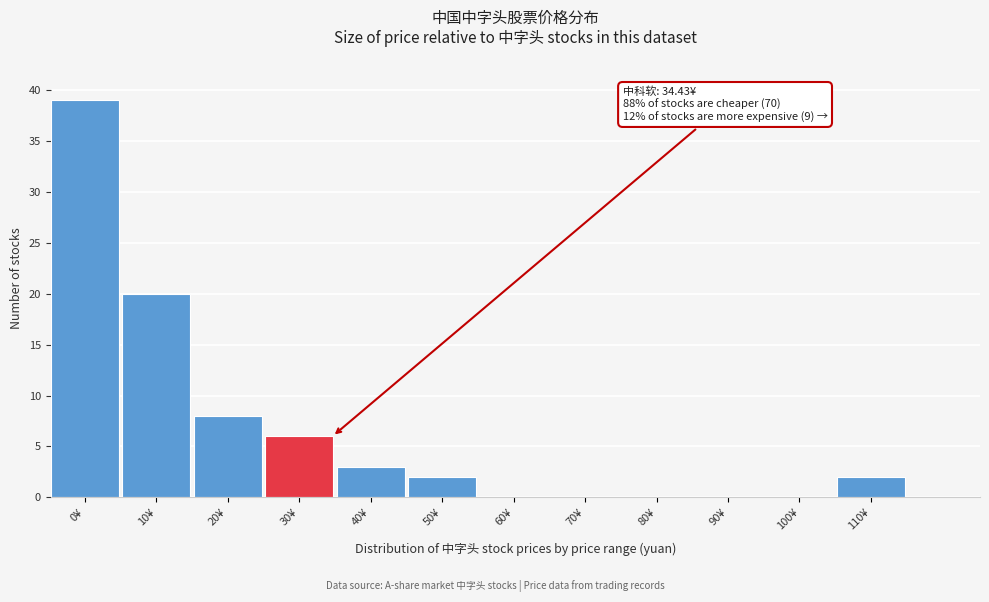

Reading right to left, list all the values displayed in this chart.

110¥=2	100¥=0	90¥=0	80¥=0	70¥=0	60¥=0	50¥=2	40¥=3	30¥=6	20¥=8	10¥=20	0¥=39